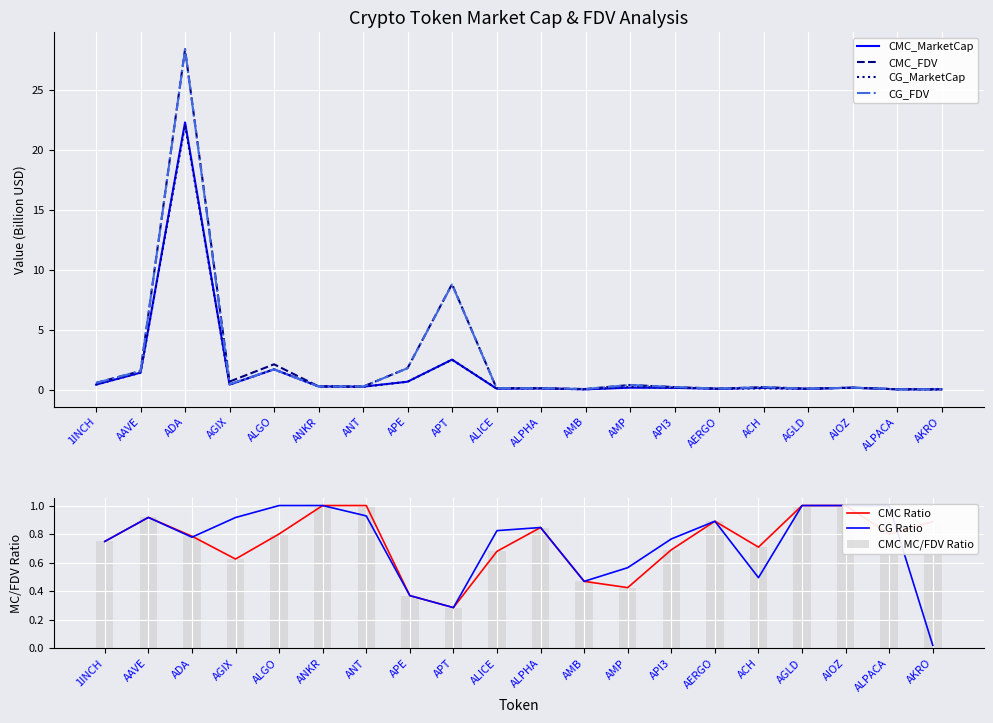

At how many categories does at least one series exceed 8?

2